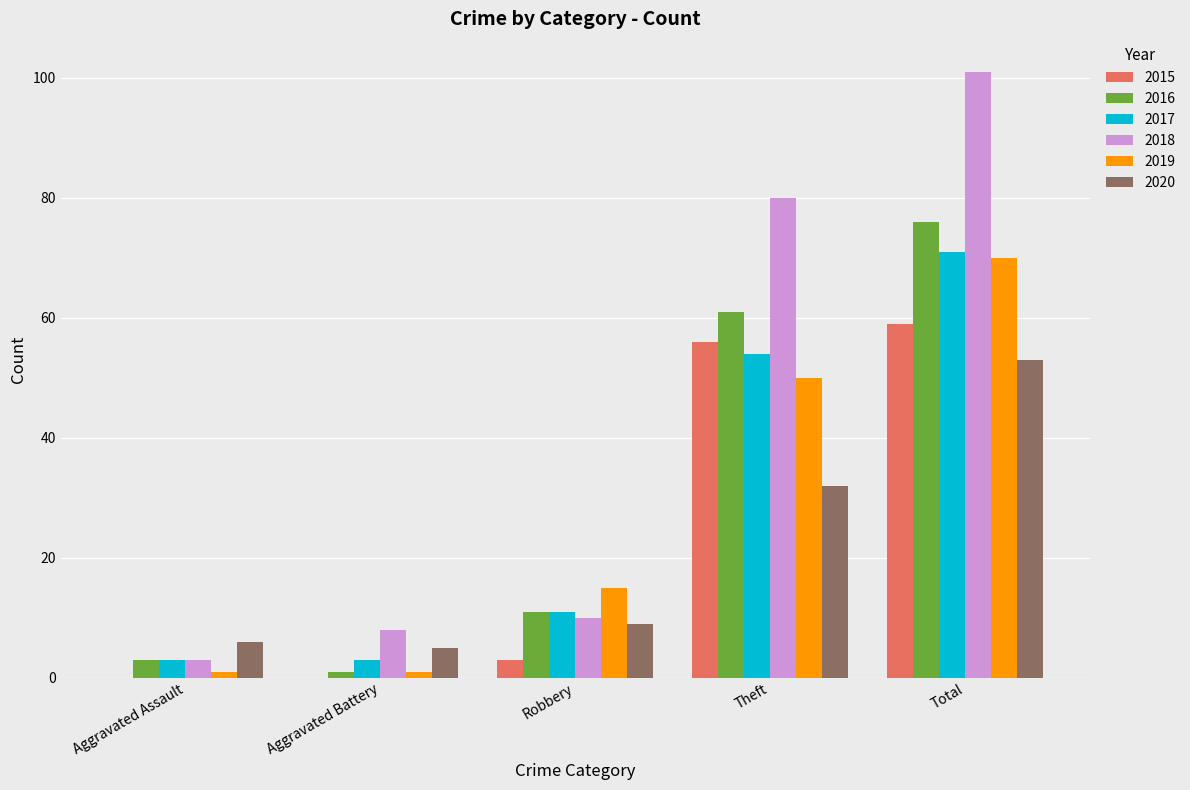

What are all the series names shown in the legend?

2015, 2016, 2017, 2018, 2019, 2020